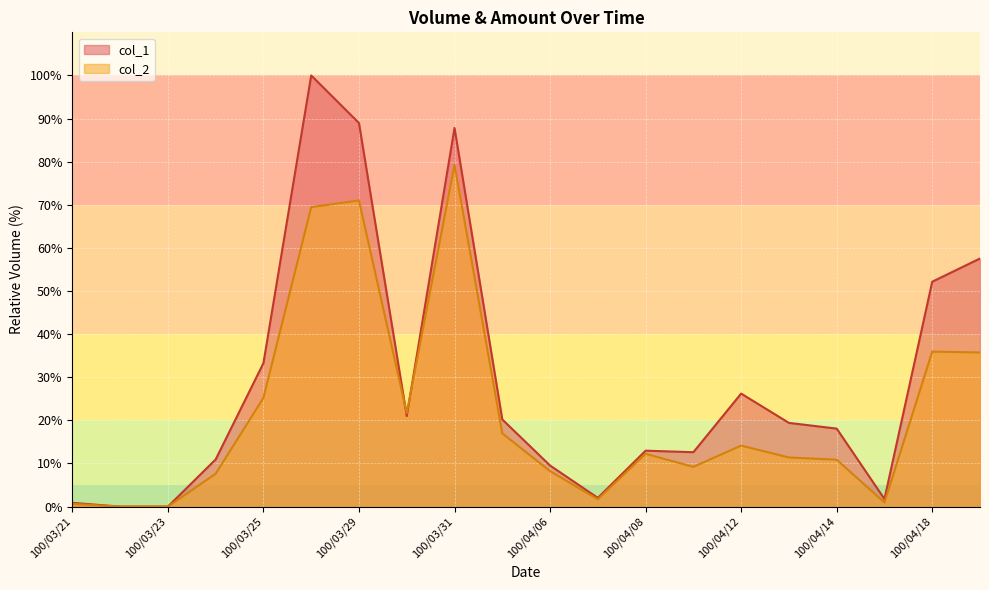

What is the label of the 15th point from the right?

100/03/28